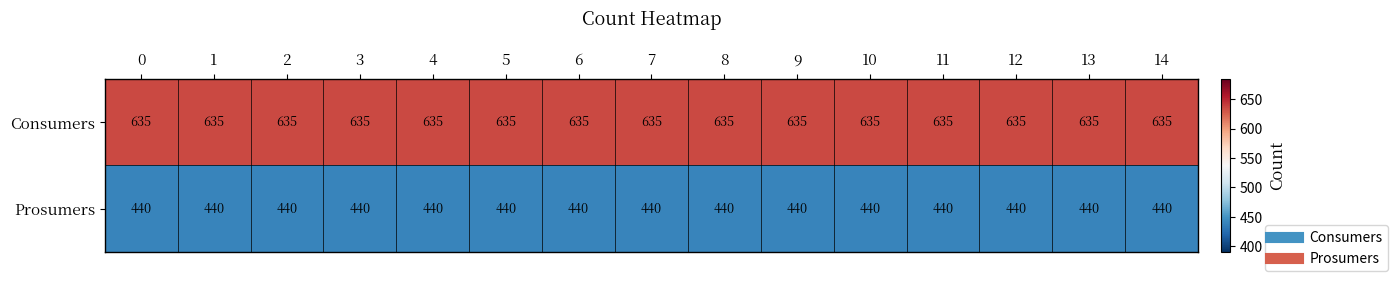

What is the total value across all series at 10?

1075